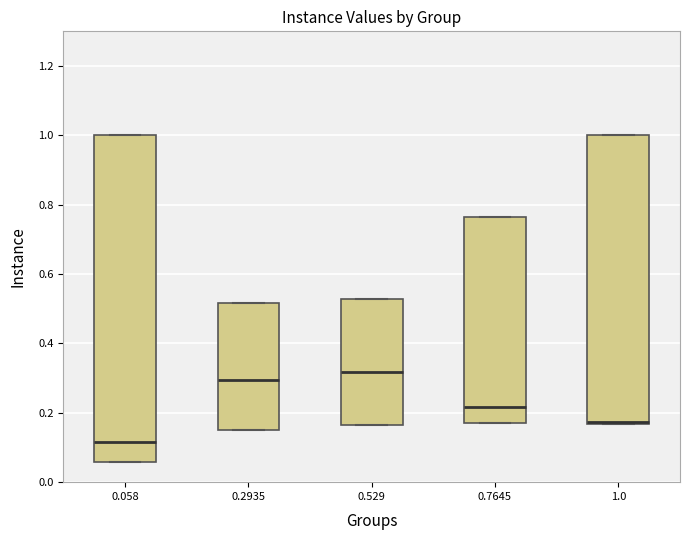

Reading left to right, read every box against the y-axis: the position of its median line, the range the box covers, and the ends of its whiskers. The values are not printed on the chart, so give them approximately, as read against the axis.

0.058: median 0.12, box 0.06 to 1.00, whiskers 0.06 to 1.00
0.2935: median 0.30, box 0.16 to 0.52, whiskers 0.16 to 0.52
0.529: median 0.32, box 0.16 to 0.52, whiskers 0.16 to 0.52
0.7645: median 0.22, box 0.18 to 0.76, whiskers 0.18 to 0.76
1.0: median 0.18, box 0.16 to 1.00, whiskers 0.16 to 1.00